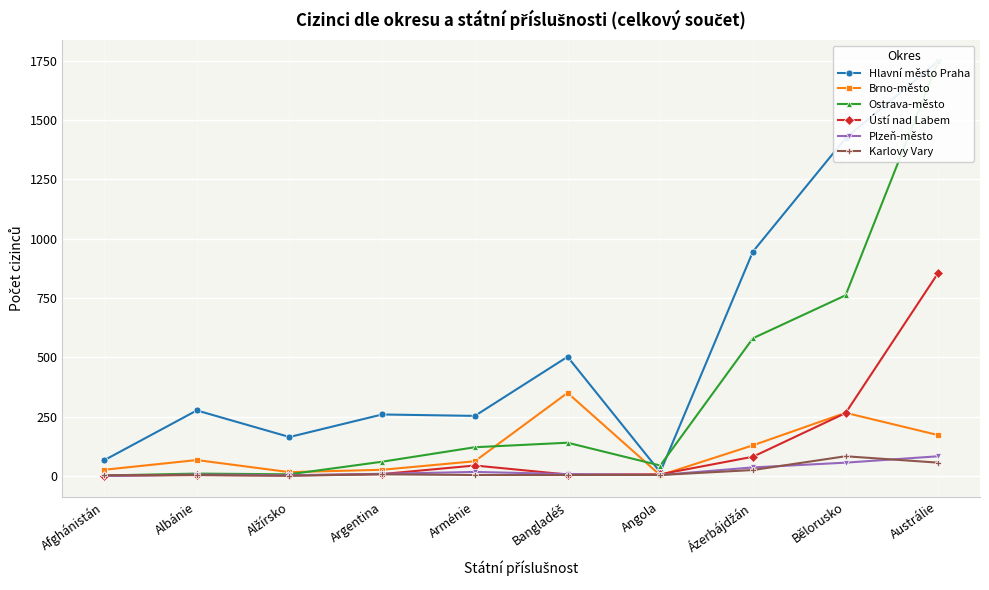

How many lines are shown in the chart?

6